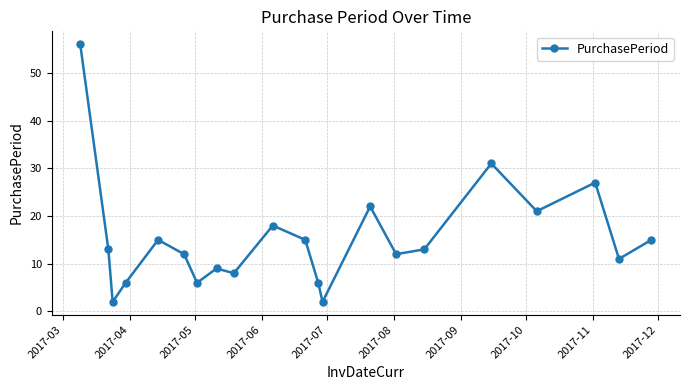

True or false: there are more than 2 points higher than both neighbors.

True